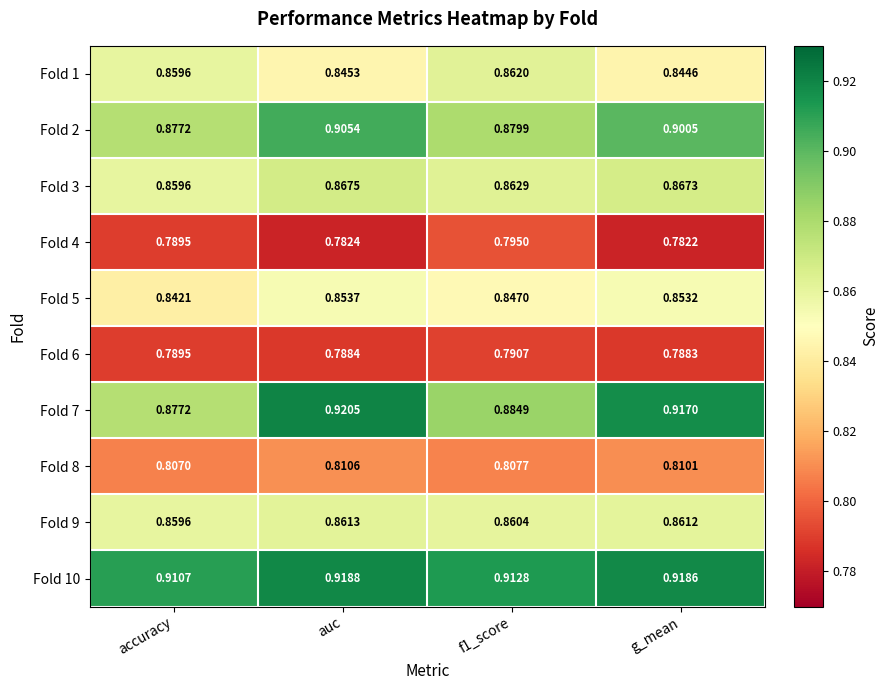

How many distinct data groups are displayed?

10